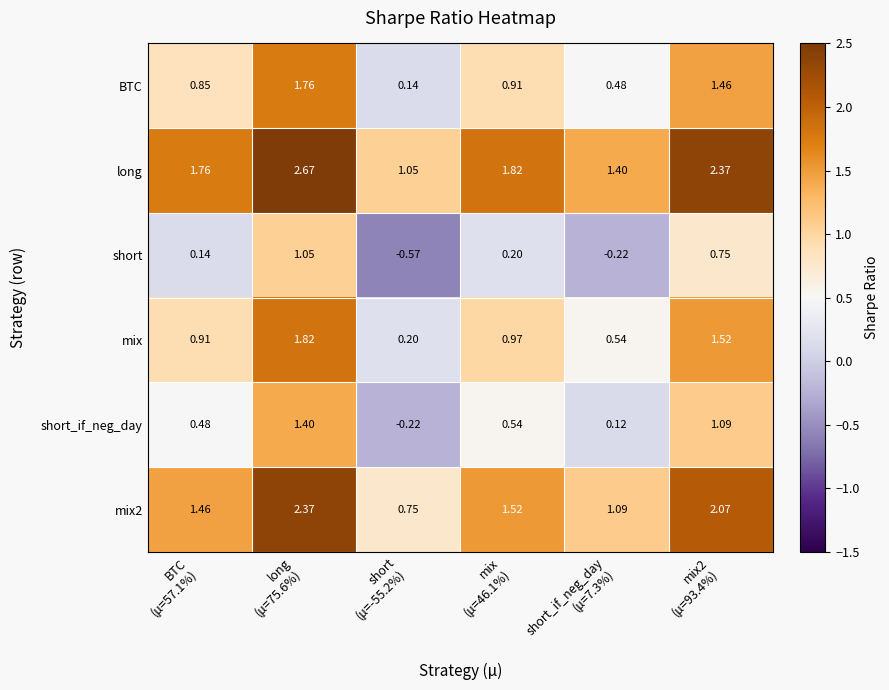

Which series has the largest total across all categories?

long